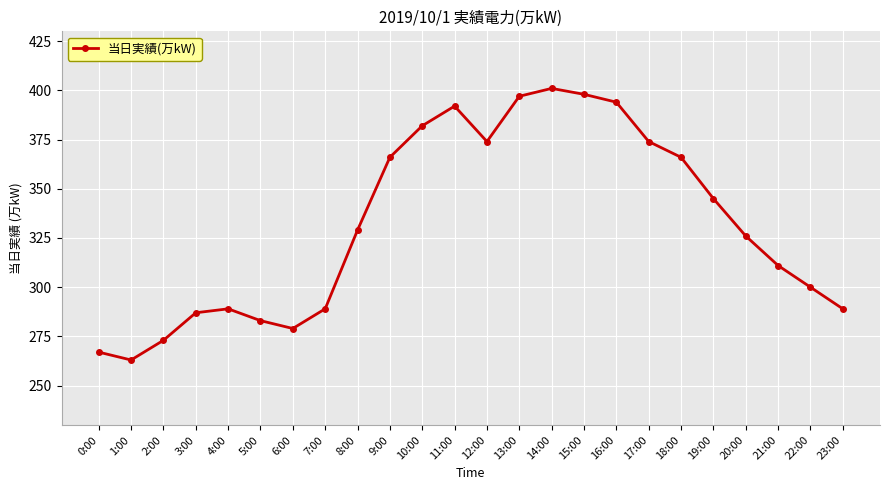

Which label corresponds to the largest value in the chart?

14:00